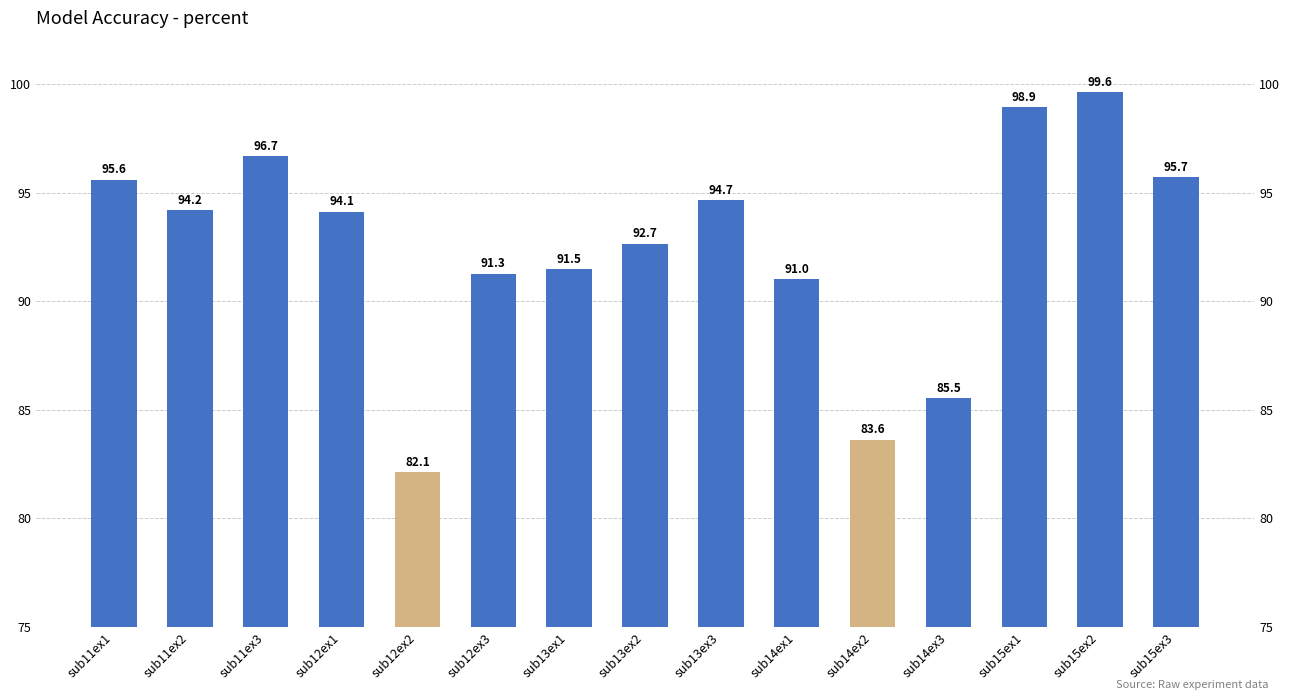

Is it true that the value at sub15ex2 is 152.9?

False